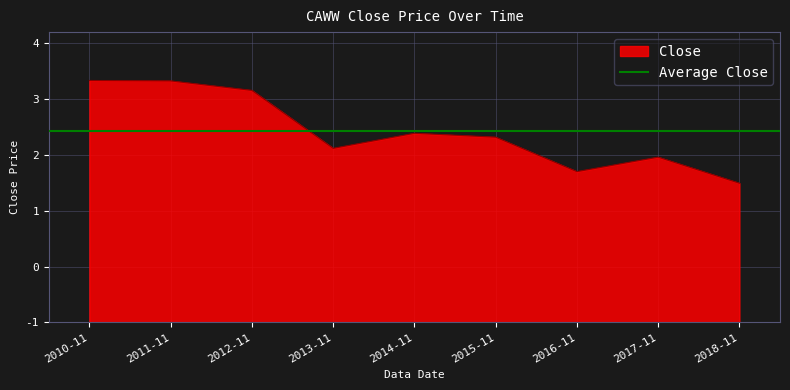

How many lines are shown in the chart?

1